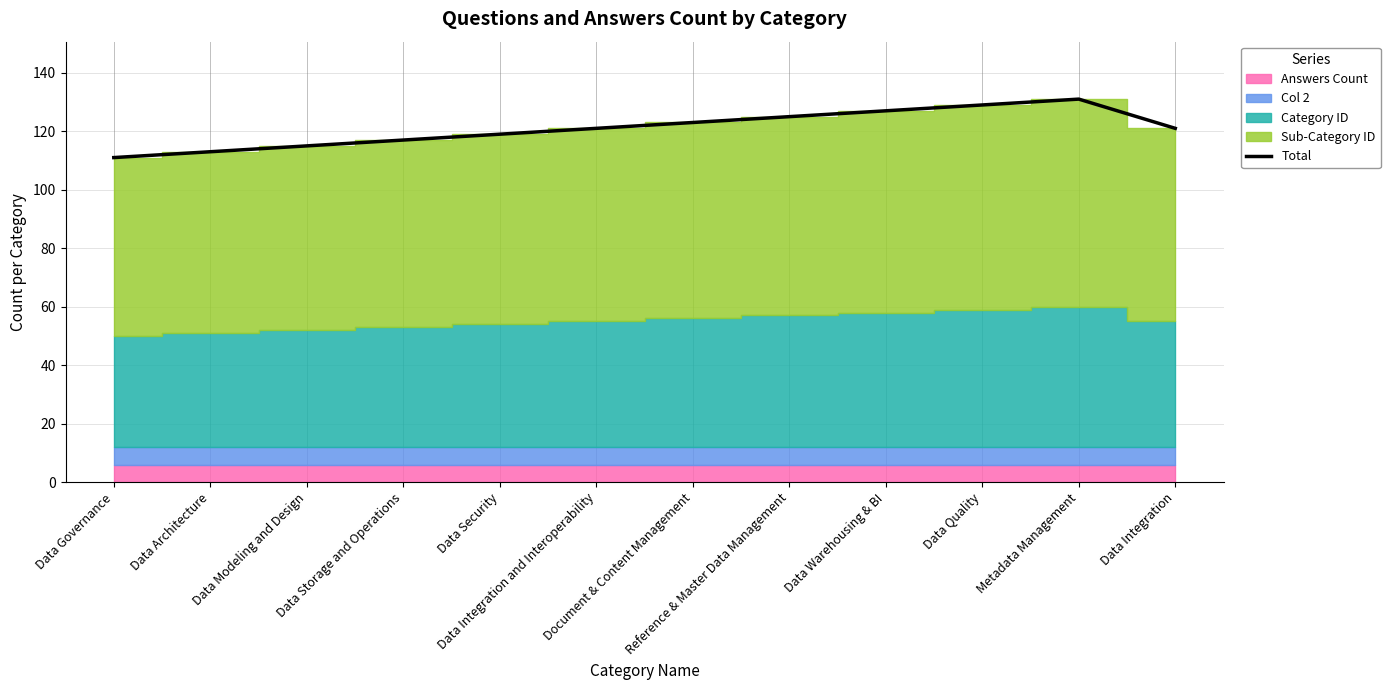

What is the maximum value shown in the chart?

131